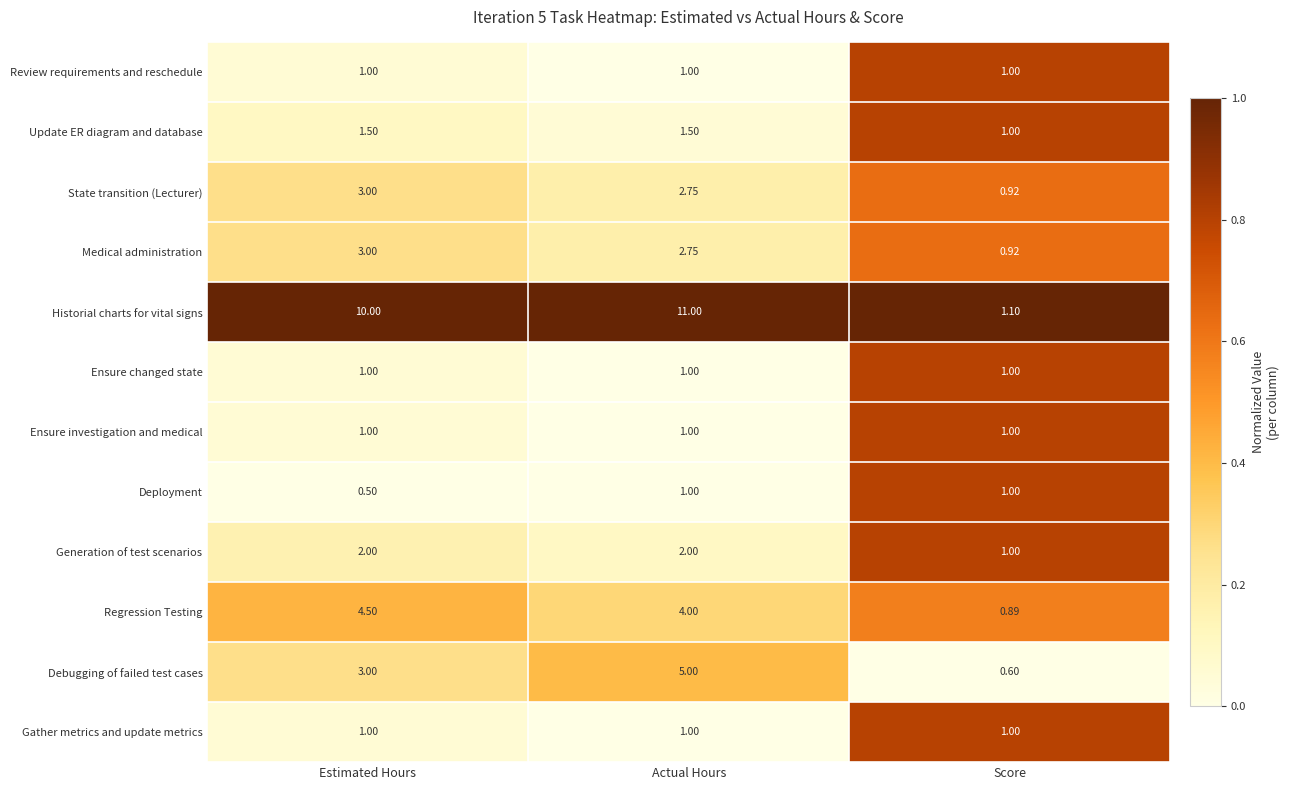

Between Estimated Hours and Actual Hours, which series saw the biggest shift?

Debugging of failed test cases